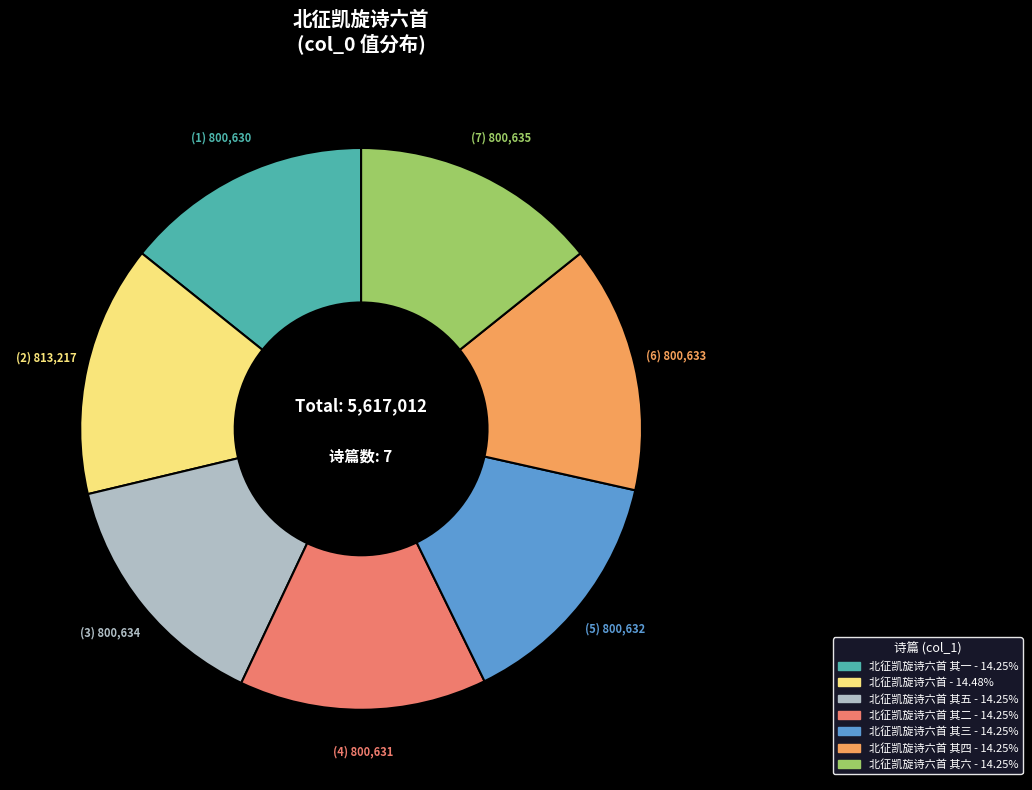

Is there a majority slice in this chart?

No